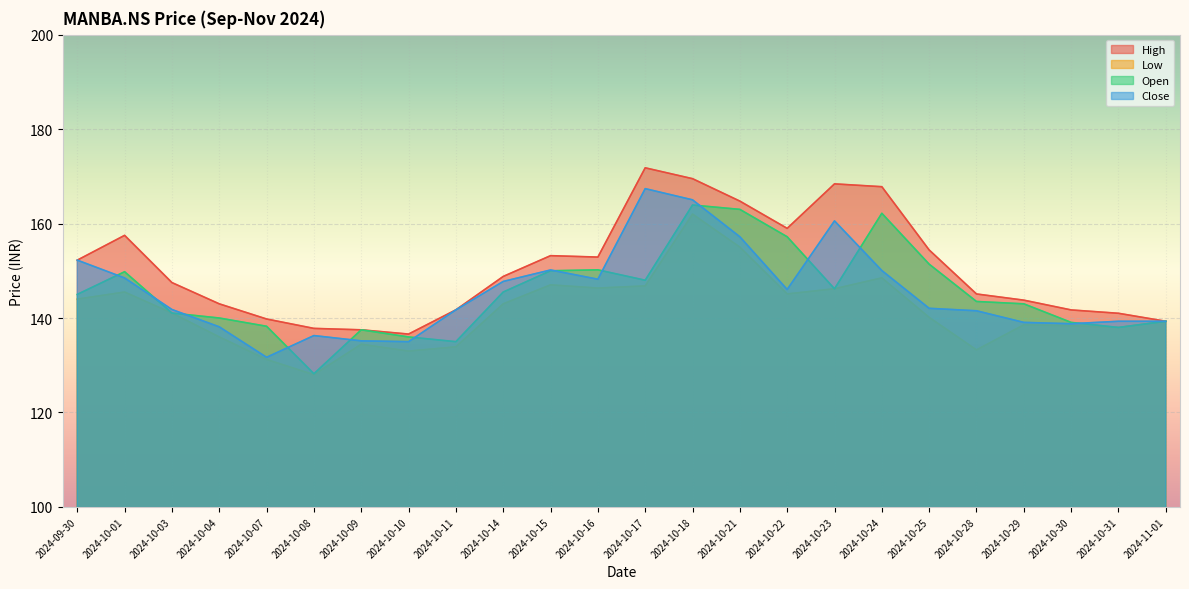

What is the highest value of the Open series?

163.9